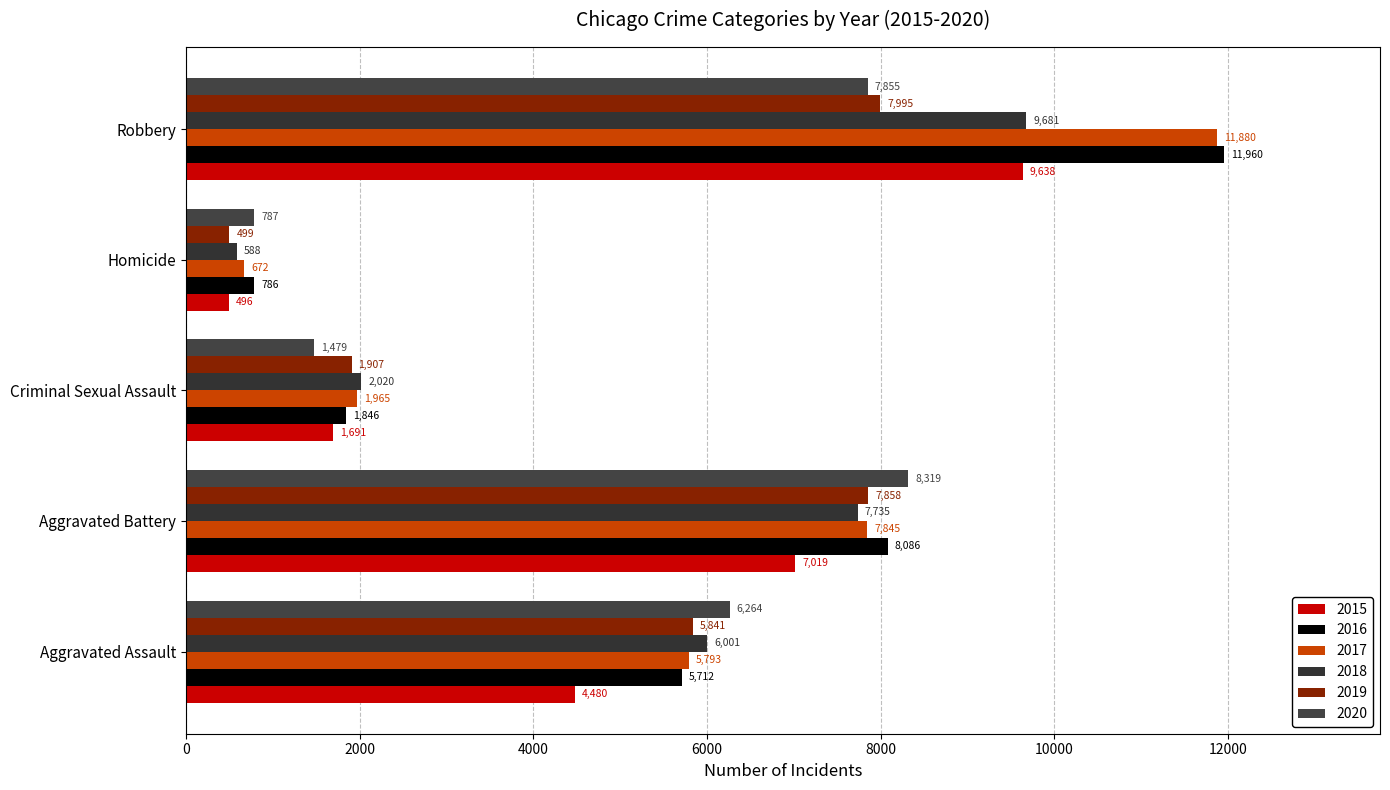

At which category is the sum across all series the highest?

Robbery